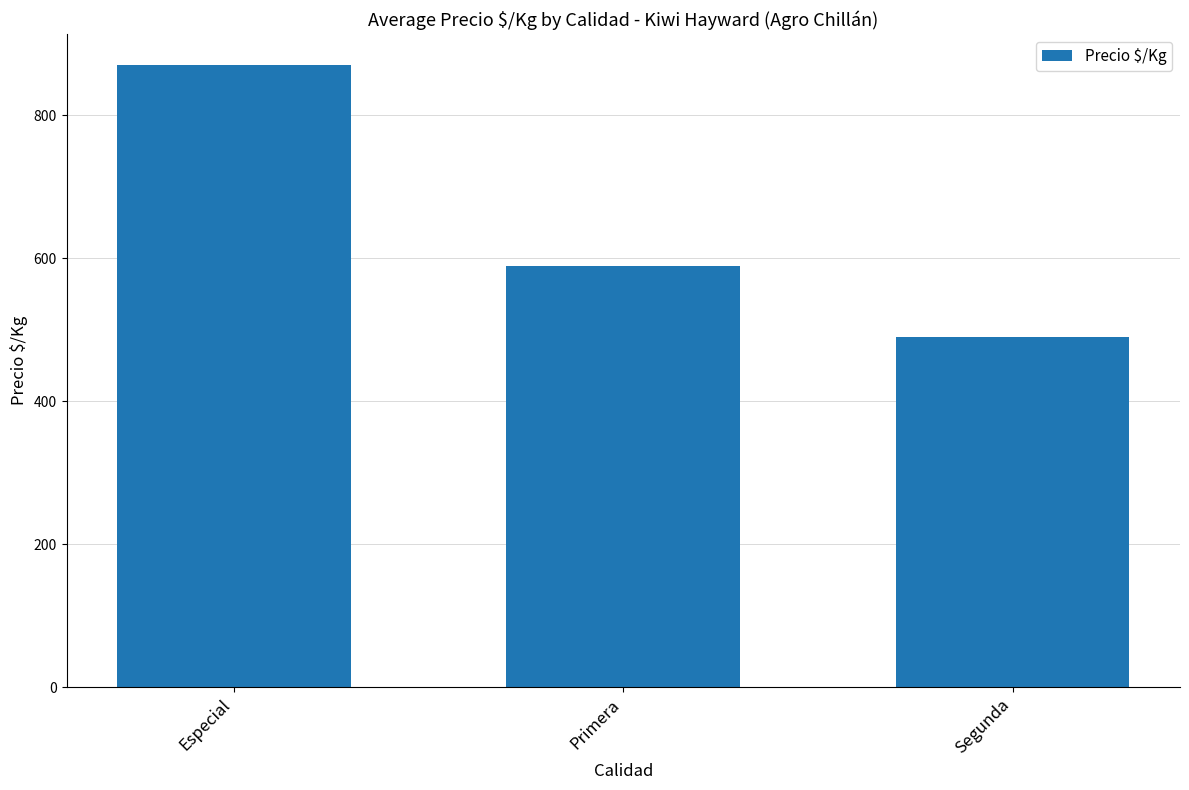

Count the number of categories in the chart.

3